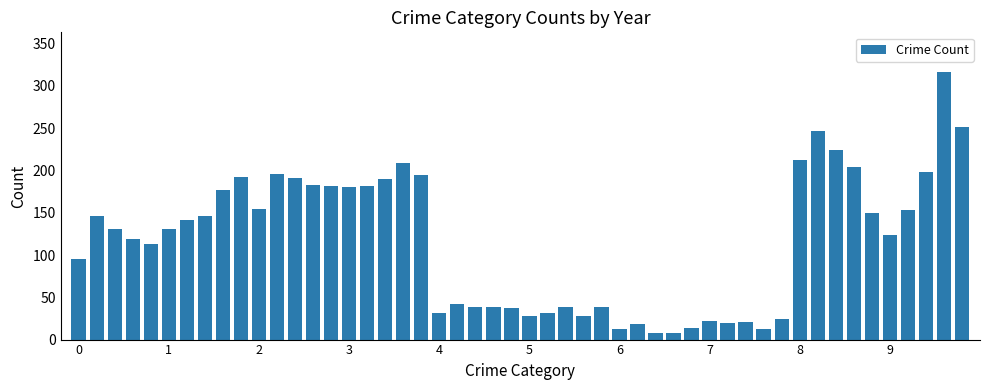

What is the smallest value displayed?

8